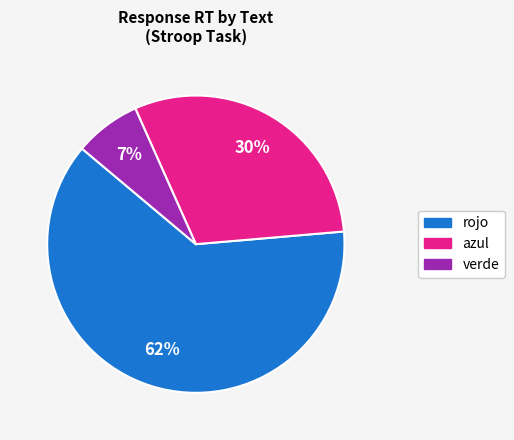

What percentage is the azul slice, to the nearest percent?

30%